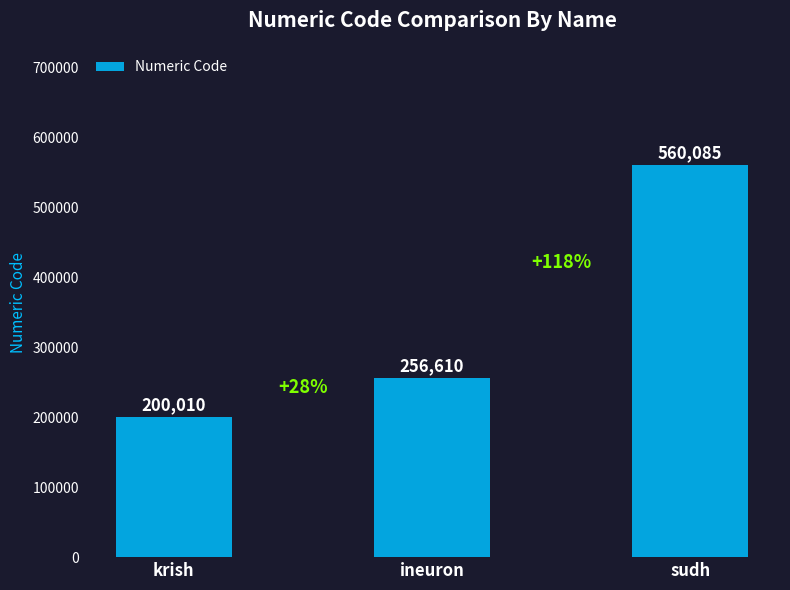

What is the greatest value displayed?

560085